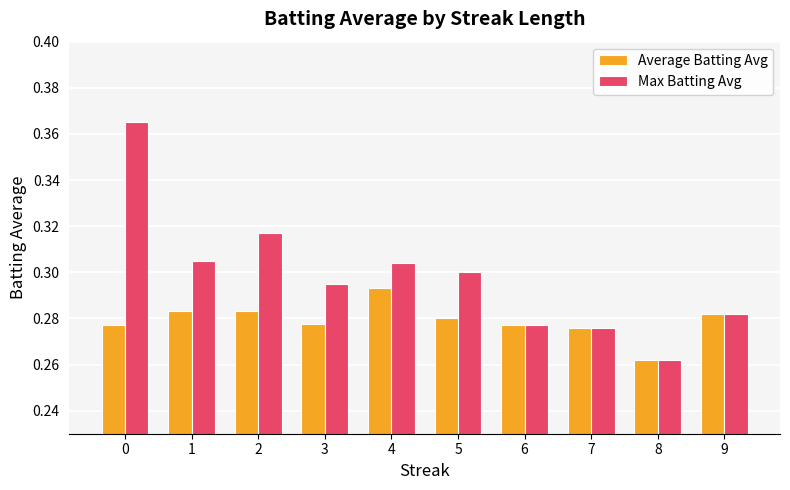

List the series in order of their peak value, highest first.

Max Batting Avg, Average Batting Avg